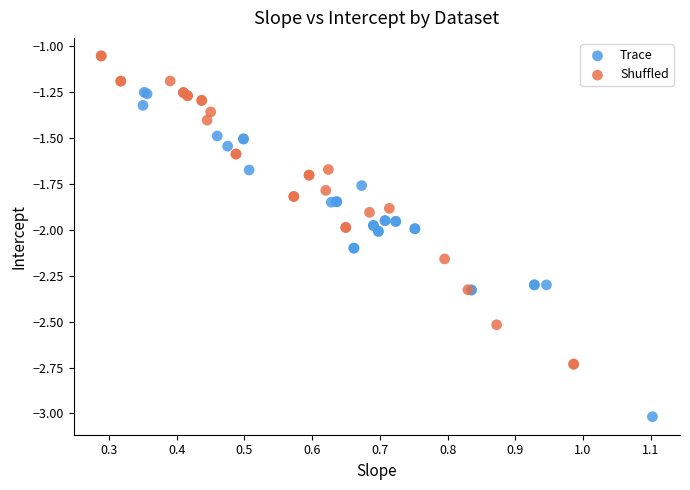

Which series contains the highest Y value?

Shuffled